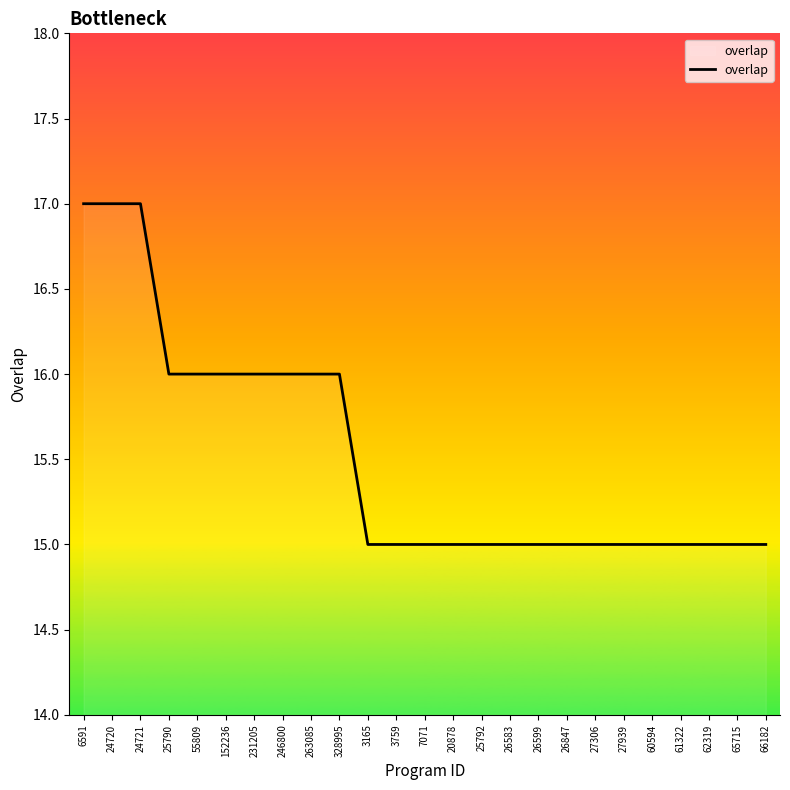

What is the ratio of the value at 25792 to the value at 26599?

1.0